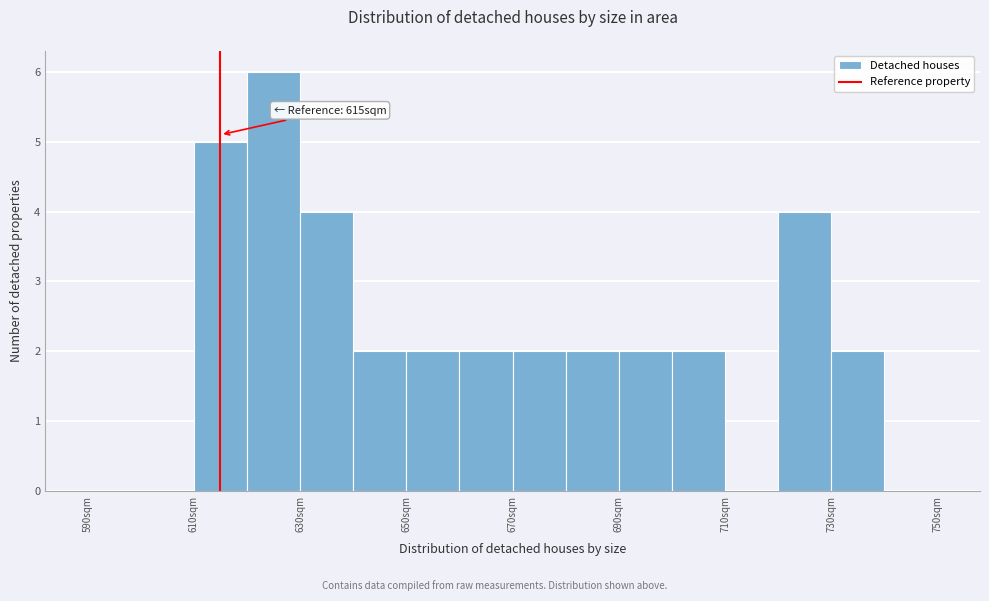

Which range on the x-axis has the tallest bar?

620 to 630